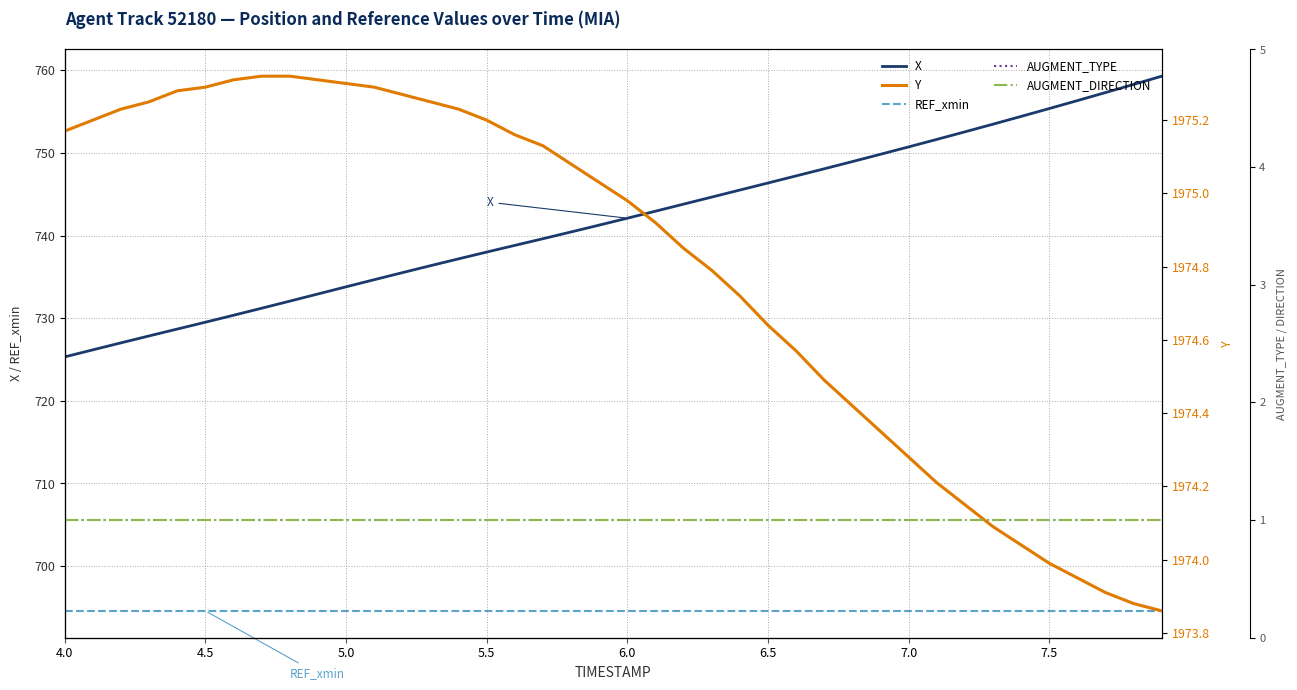

Is the value of REF_xmin at 5.0 greater than the value of X at 5.0?

No